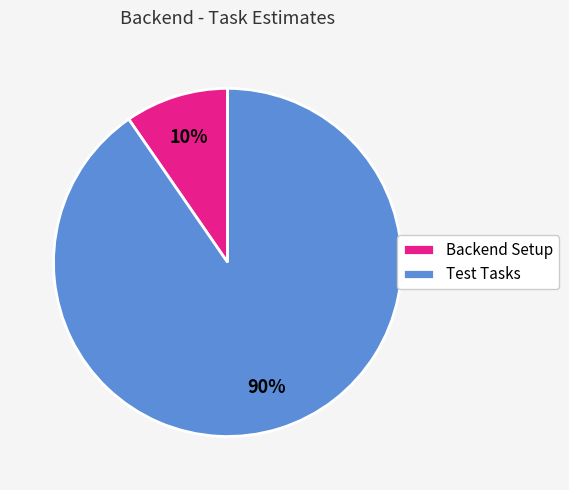

Which has a higher value, Backend Setup or Test Tasks?

Test Tasks